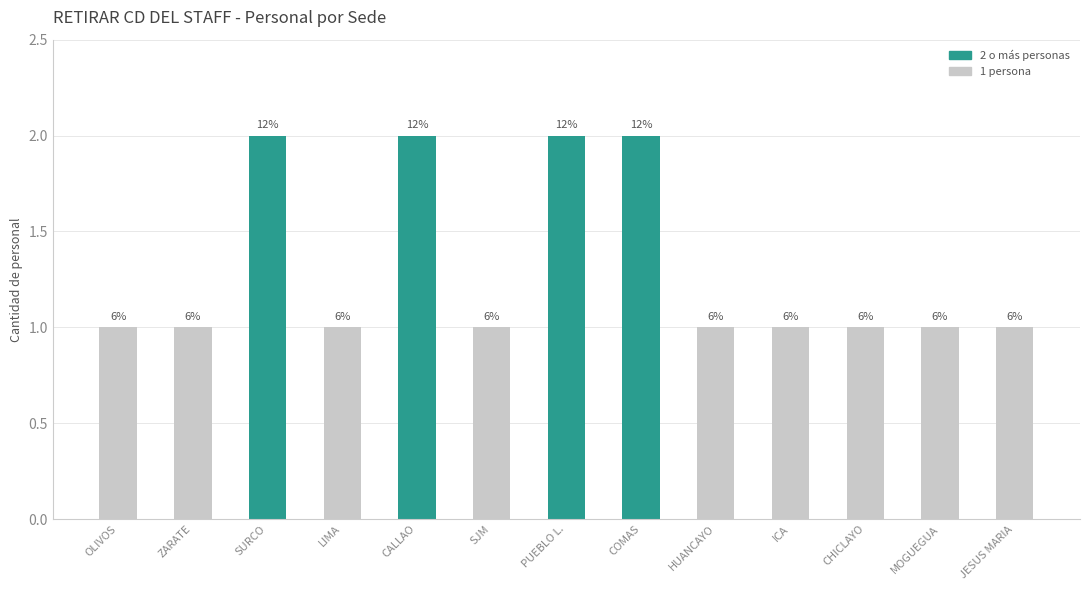

What is the label of the 3rd bar from the left?

SURCO